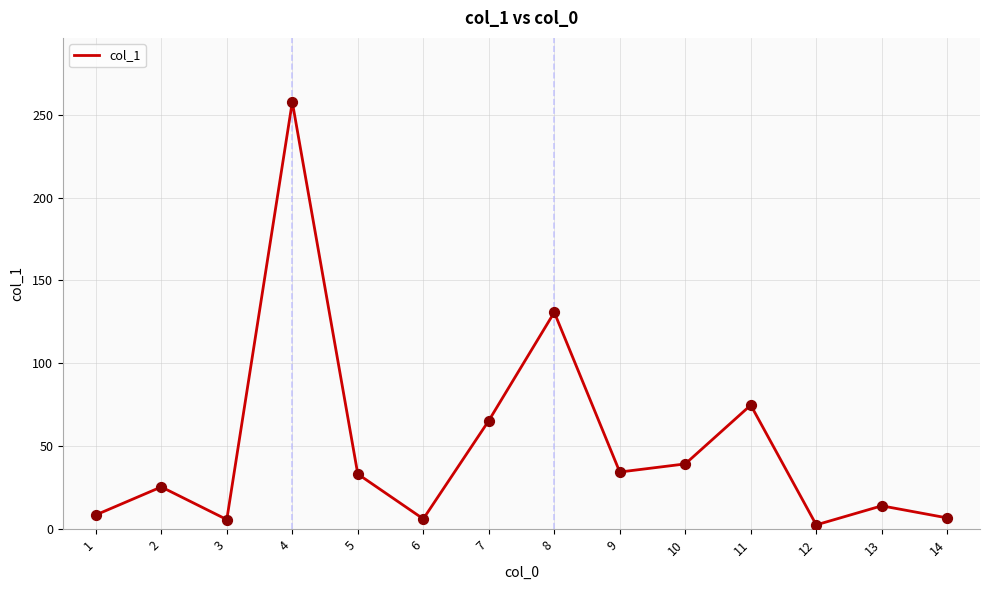

Approximately how many times larger is the value at 12 compared to 2?

0.1